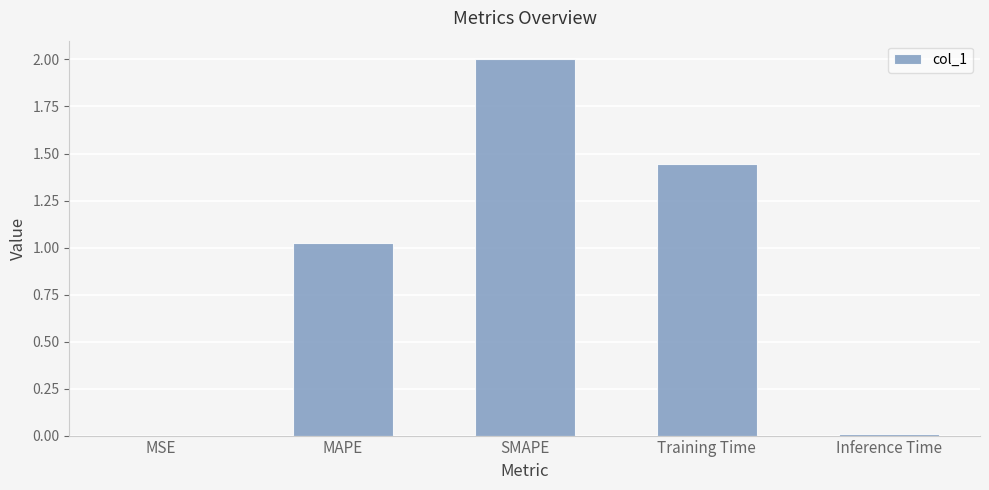

Are the bars horizontal?

No